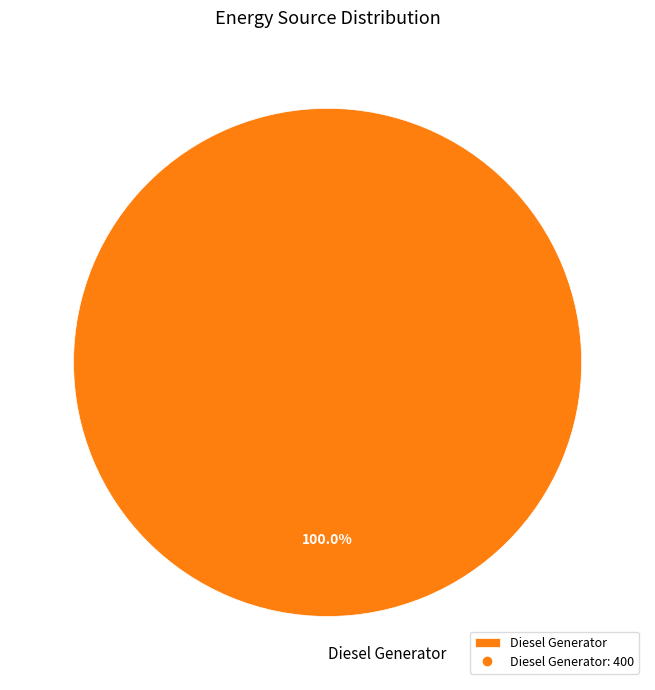

Is there a majority slice in this chart?

Yes